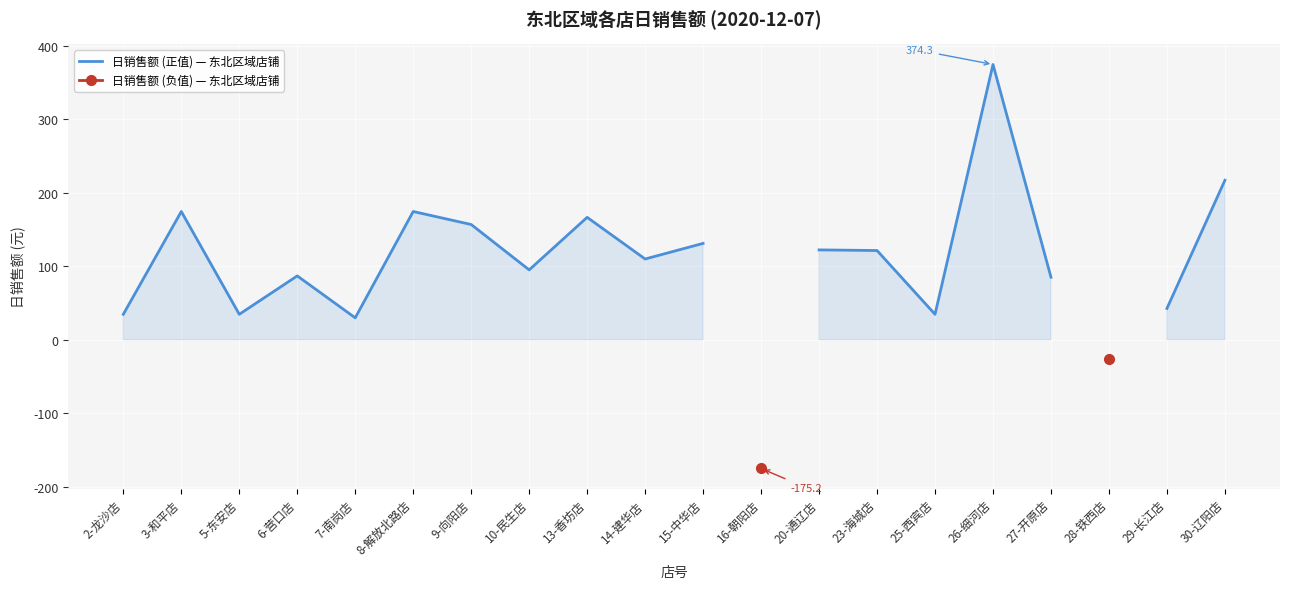

What is the label of the 19th point from the left?

29-长江店